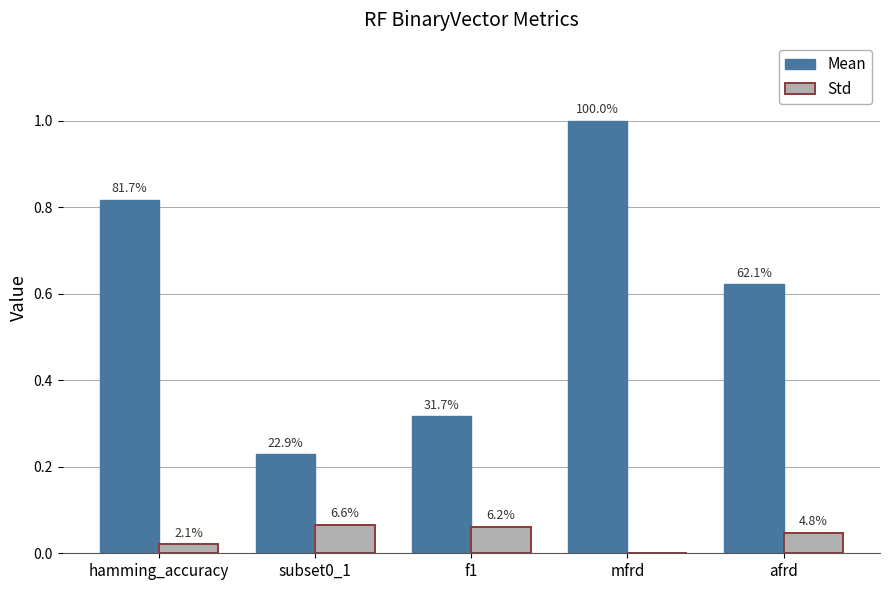

What are all the series names shown in the legend?

Mean, Std